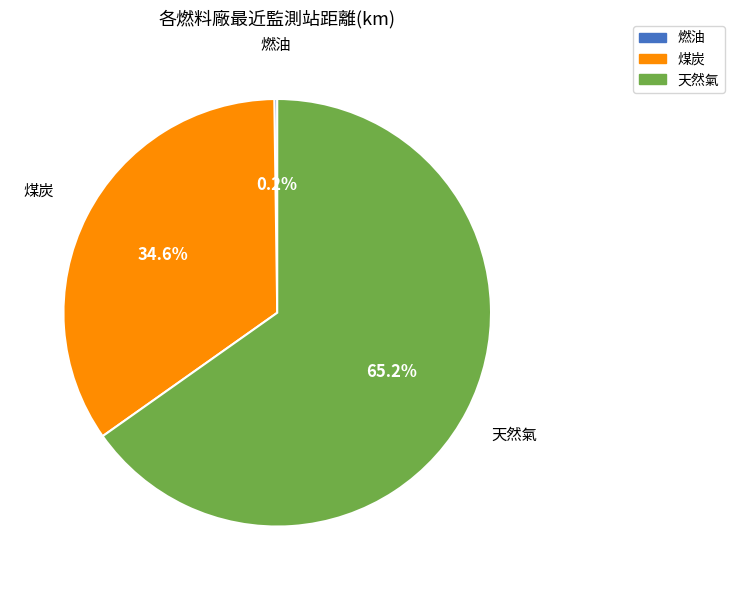

Which slice is the largest?

天然氣